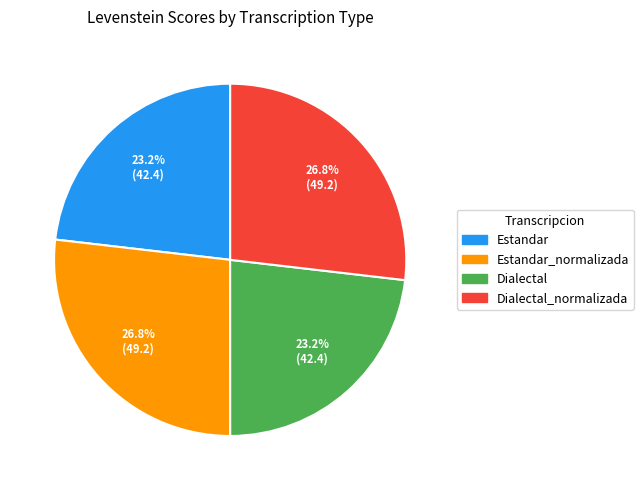

Is there a majority slice in this chart?

No